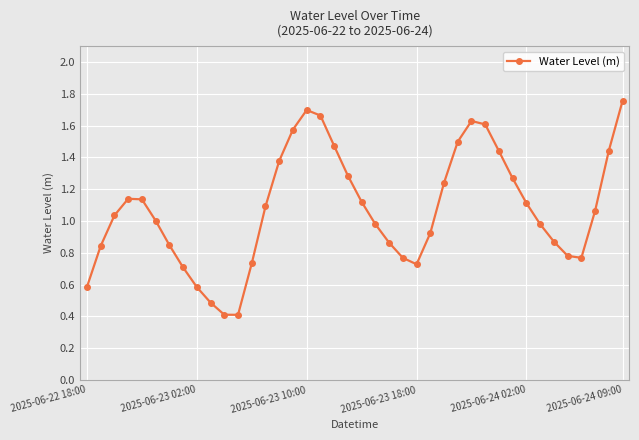

What is the sum of all values?

42.9